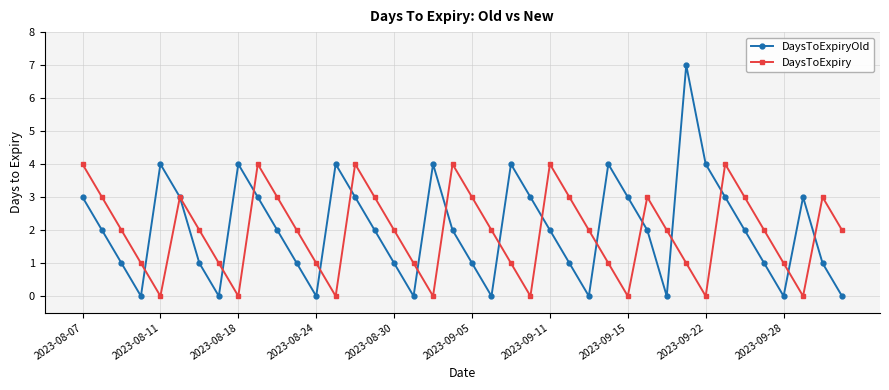

How many interior local valleys does the DaysToExpiryOld series have?

8